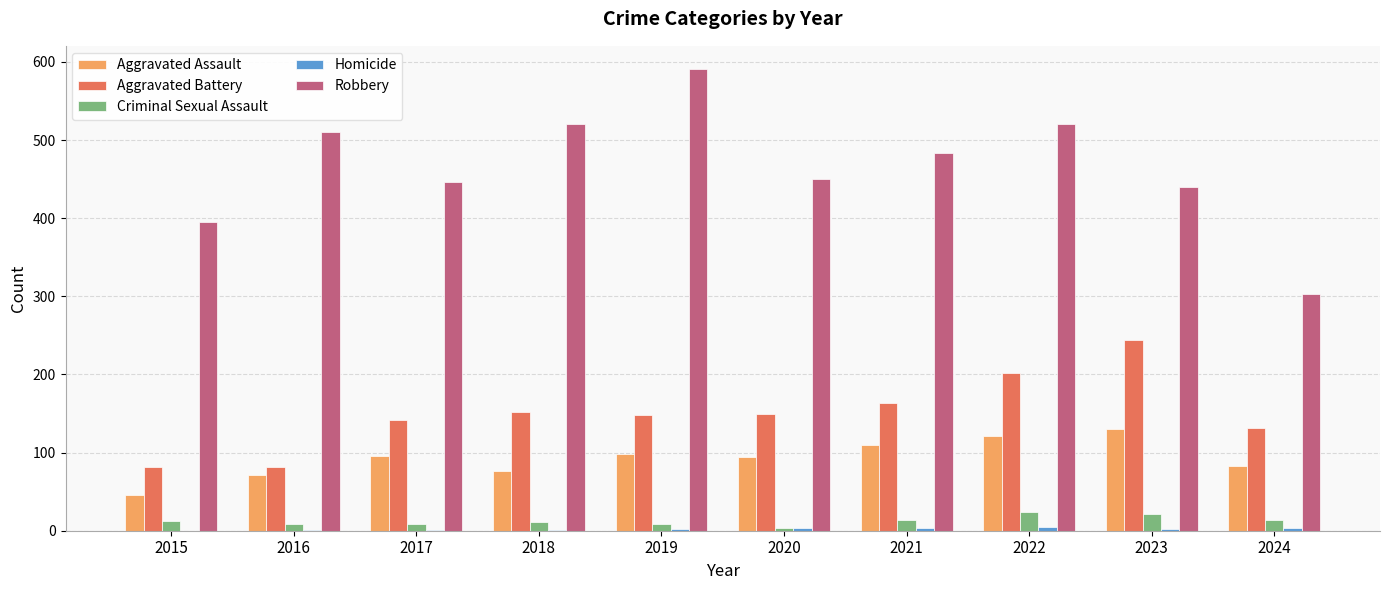

What is the sum of all Aggravated Assault values?

925